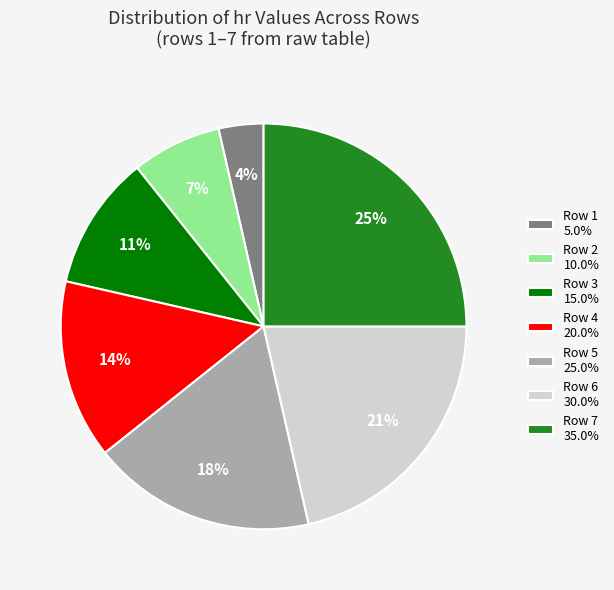

How many segments does this pie chart have?

7